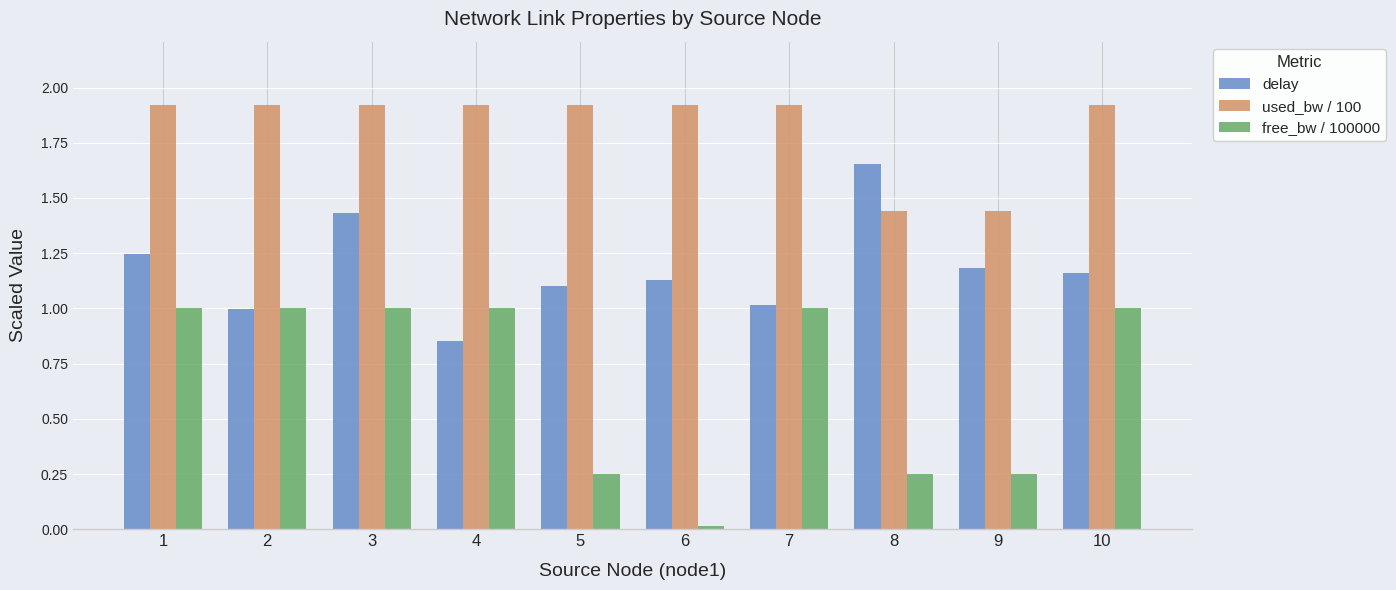

What is the average value of the used_bw / 100 series?

1.8